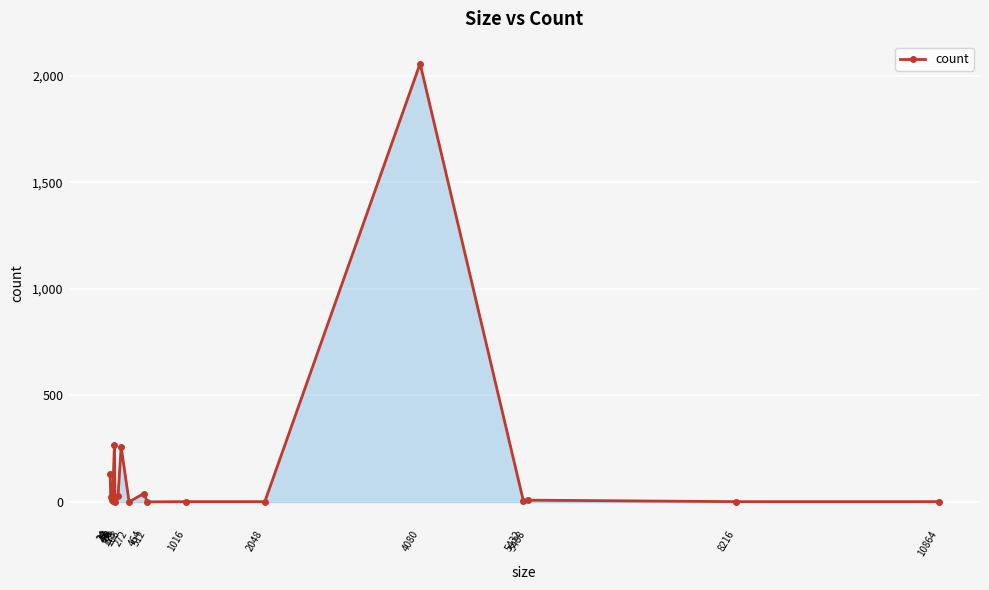

What is the sum of the values at 8216 and 48?

11